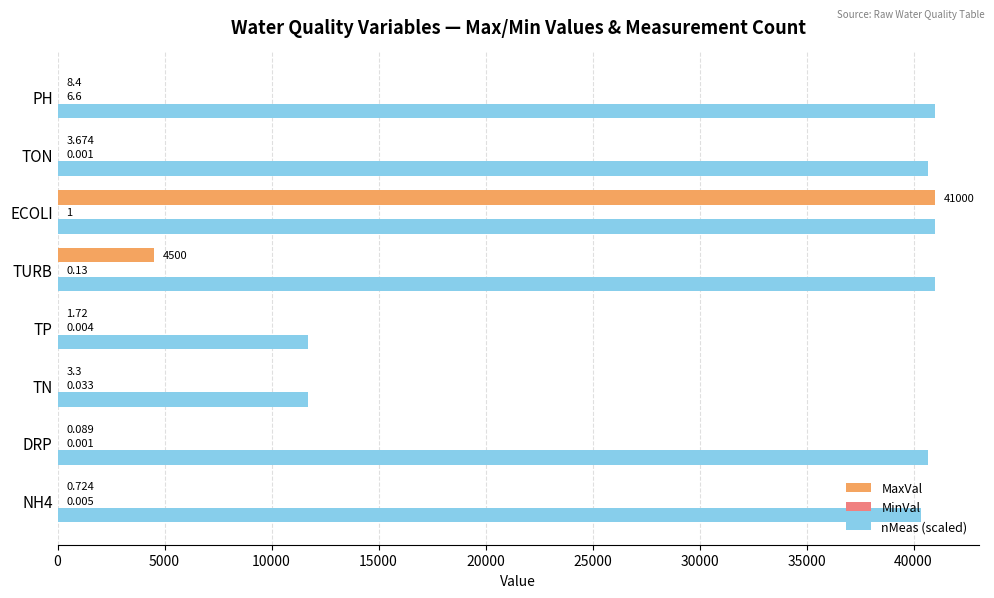

Is the value of MaxVal at TON greater than the value of nMeas (scaled) at TP?

No